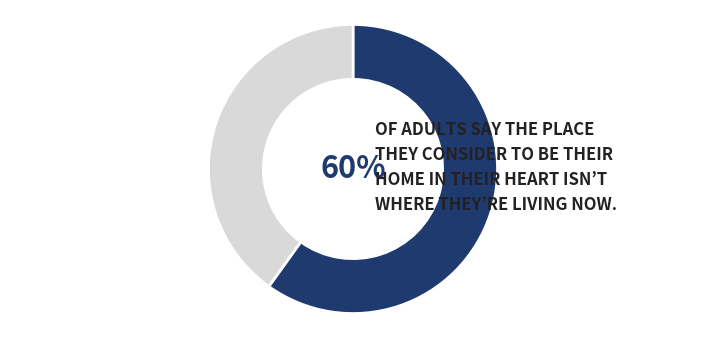

Is there a majority slice in this chart?

Yes